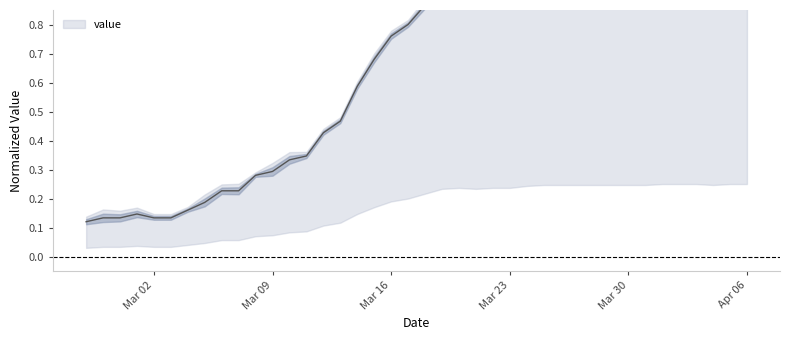

At which label is the value closest to 0?

2020-02-27